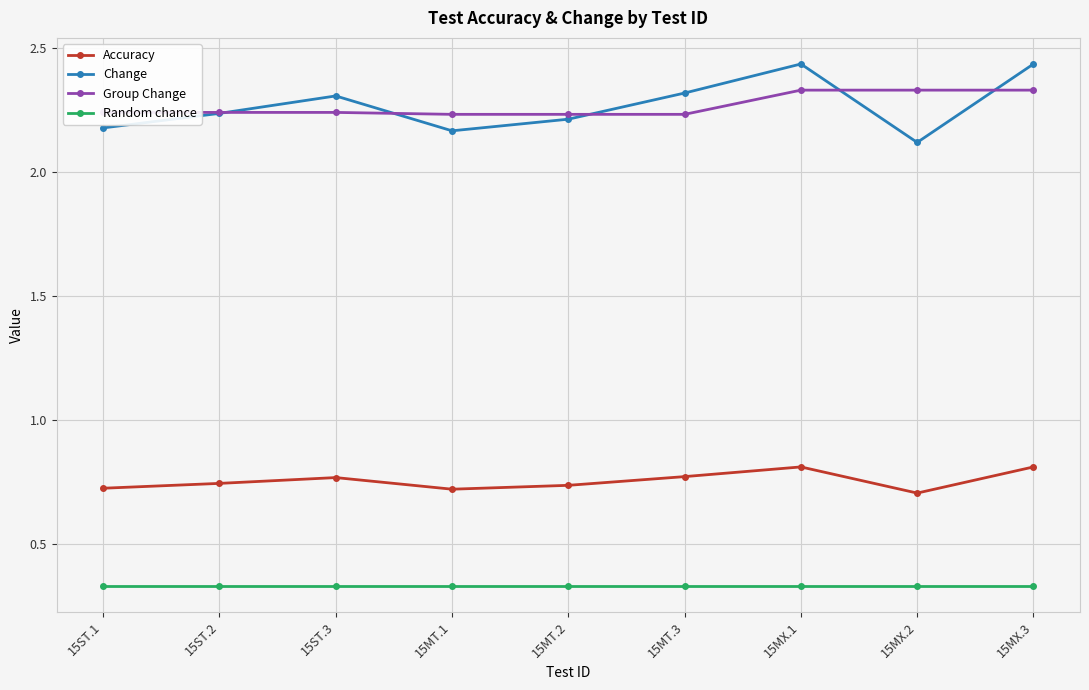

At how many categories does at least one series exceed 2?

9